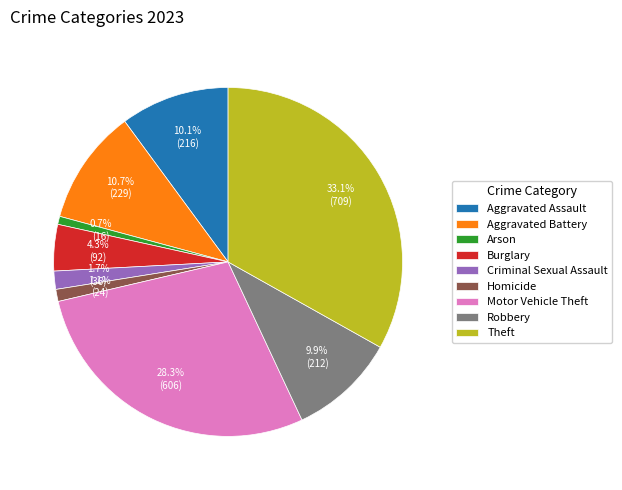

Which has a higher value, Aggravated Battery or Robbery?

Aggravated Battery